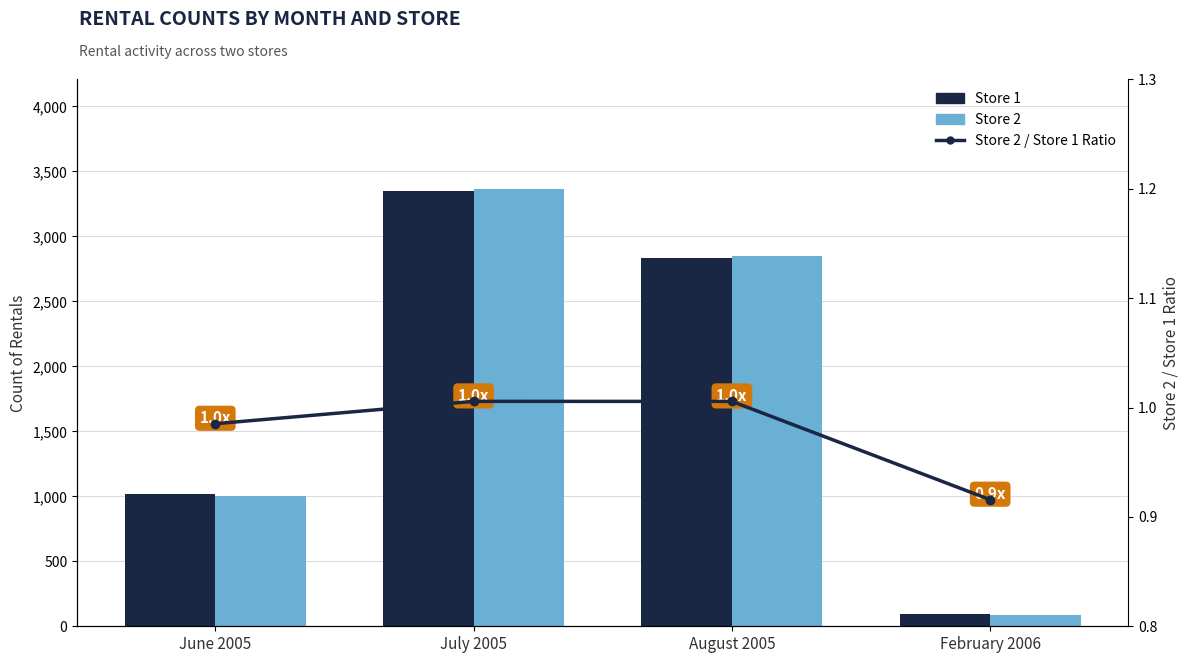

List the labels in order of Store 2 / Store 1 Ratio value, largest first.

July 2005, August 2005, June 2005, February 2006